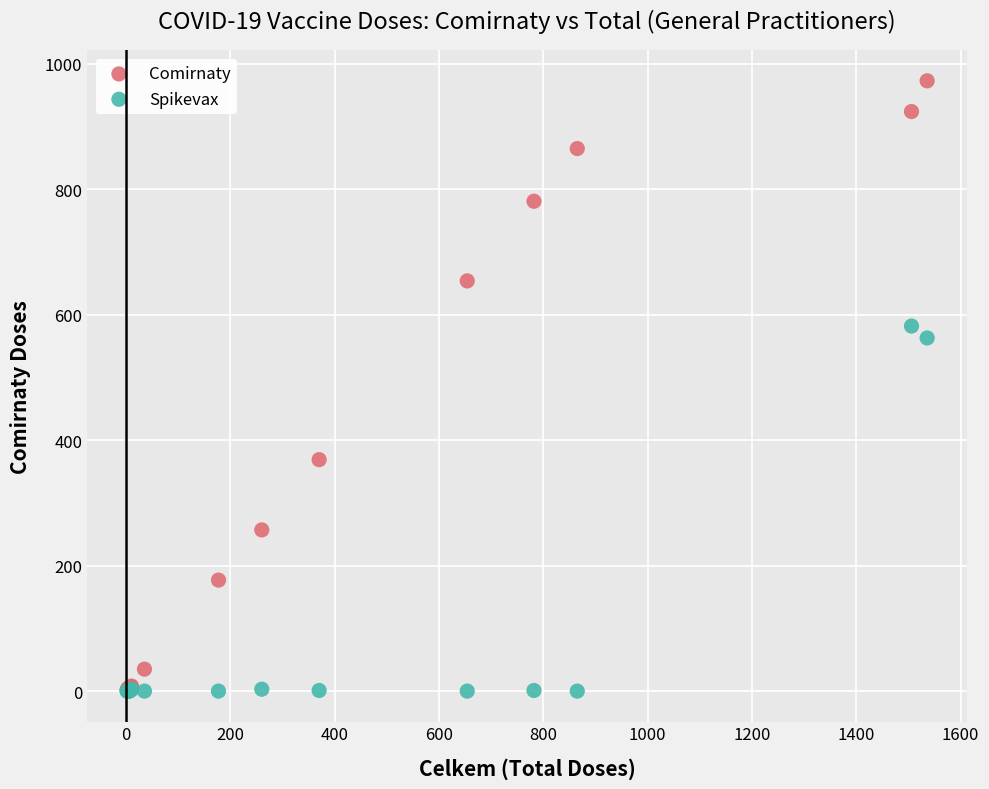

In the Spikevax series, what Y value is closest to 291?

563